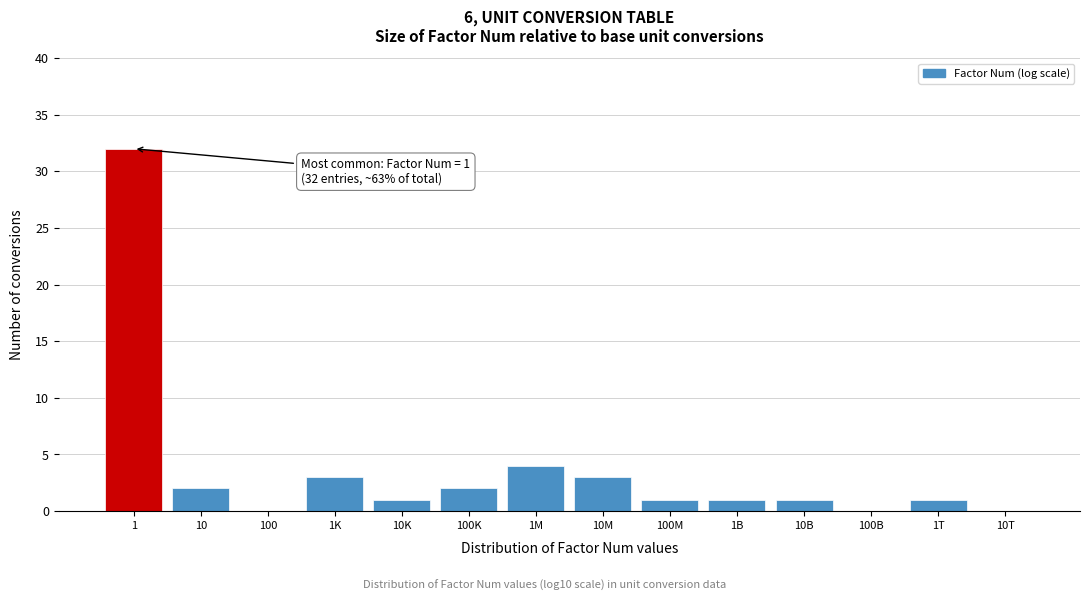

Reading left to right, what are all the values shown in this chart?

1=32	10=2	100=0	1K=3	10K=1	100K=2	1M=4	10M=3	100M=1	1B=1	10B=1	100B=0	1T=1	10T=0